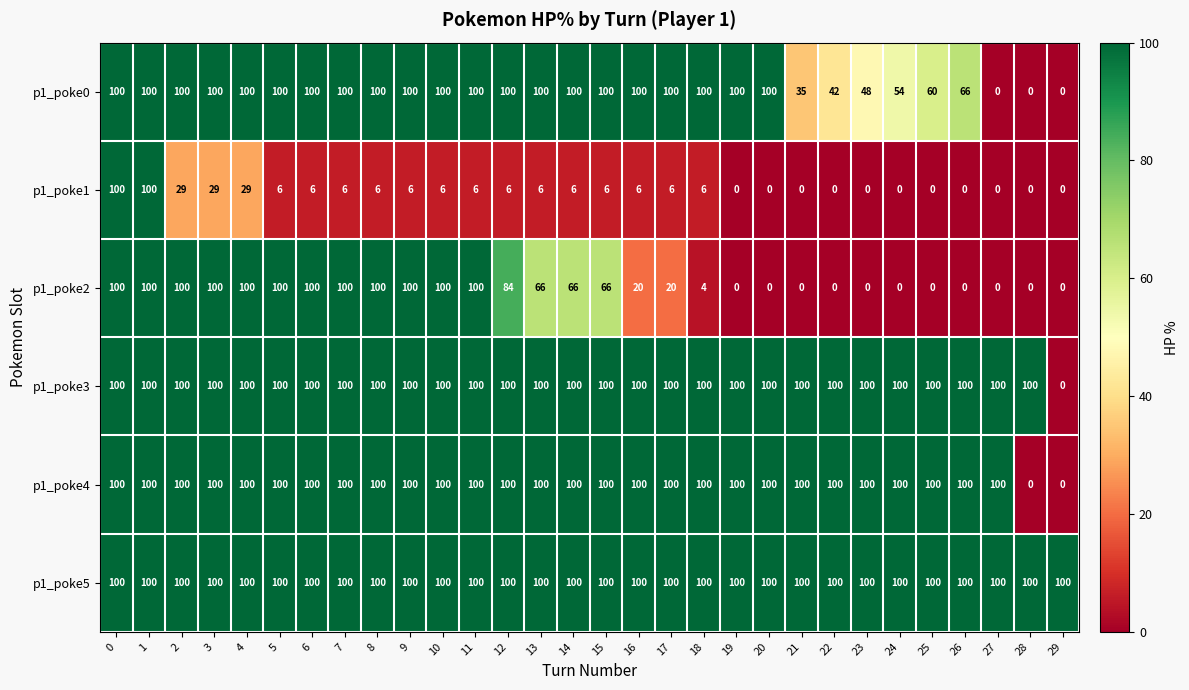

What is the greatest value displayed?

100